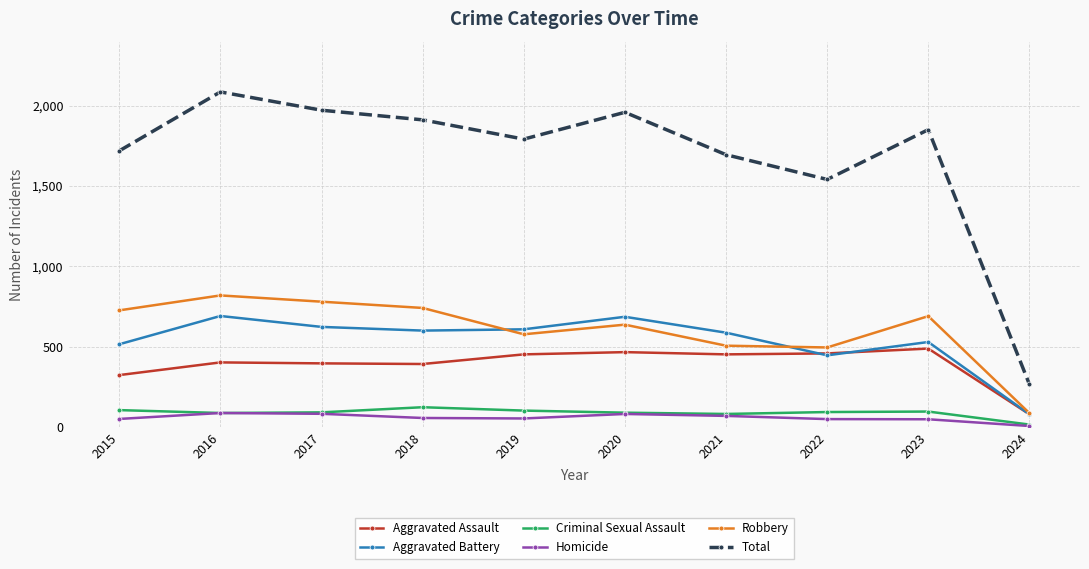

True or false: Total and Robbery intersect in this chart.

False